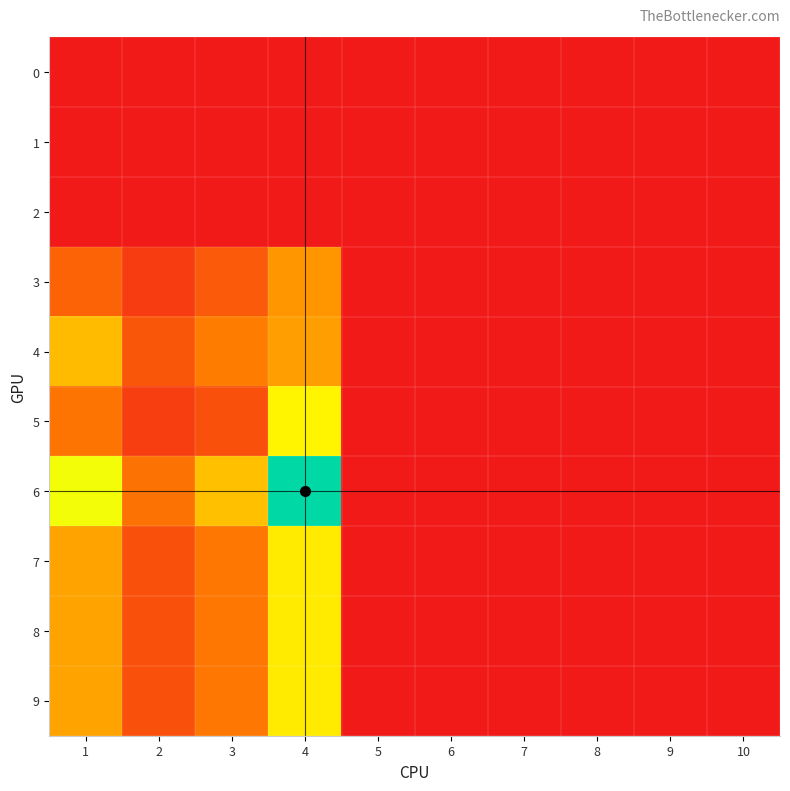

What is the spread (max minus min) of values at 4?

163